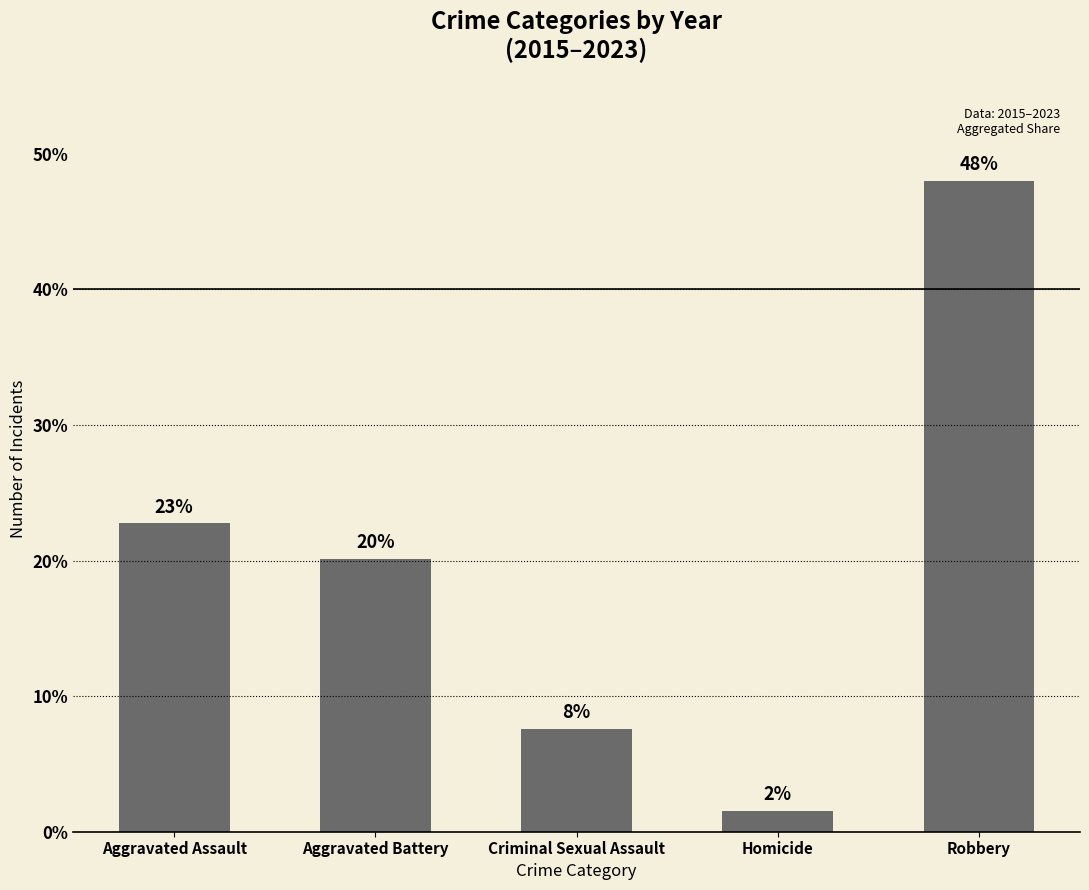

Where does the data first go above 20?

Aggravated Assault